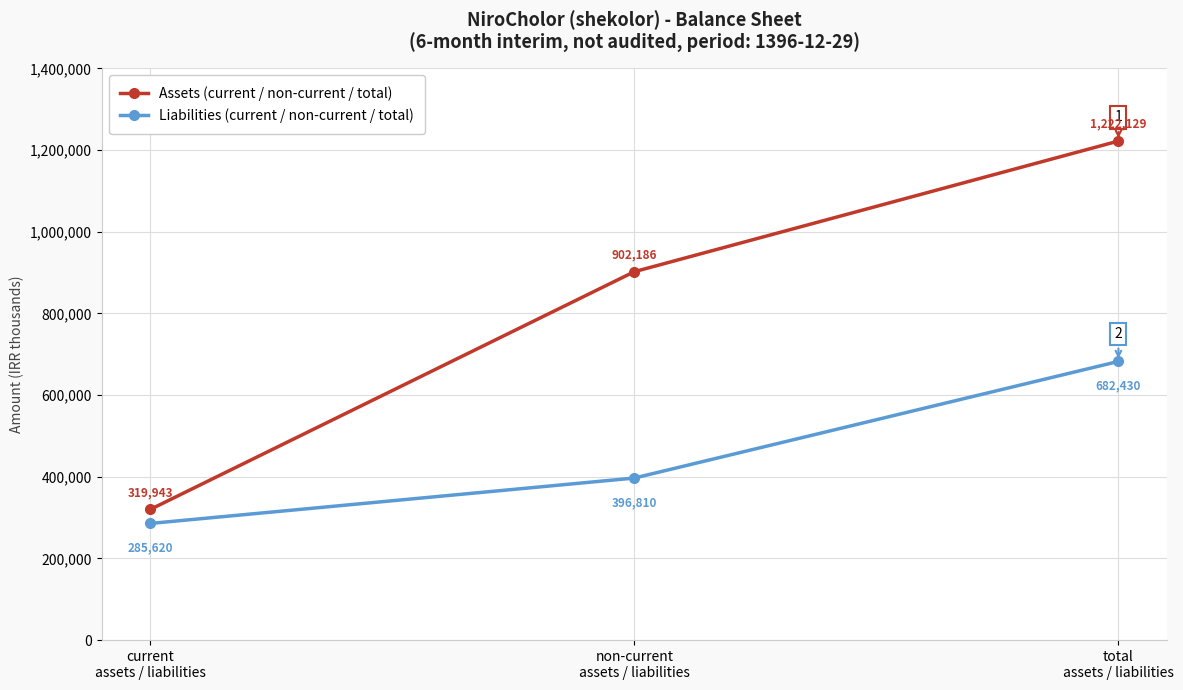

What is the sum of all Assets (current / non-current / total) values?

2444258